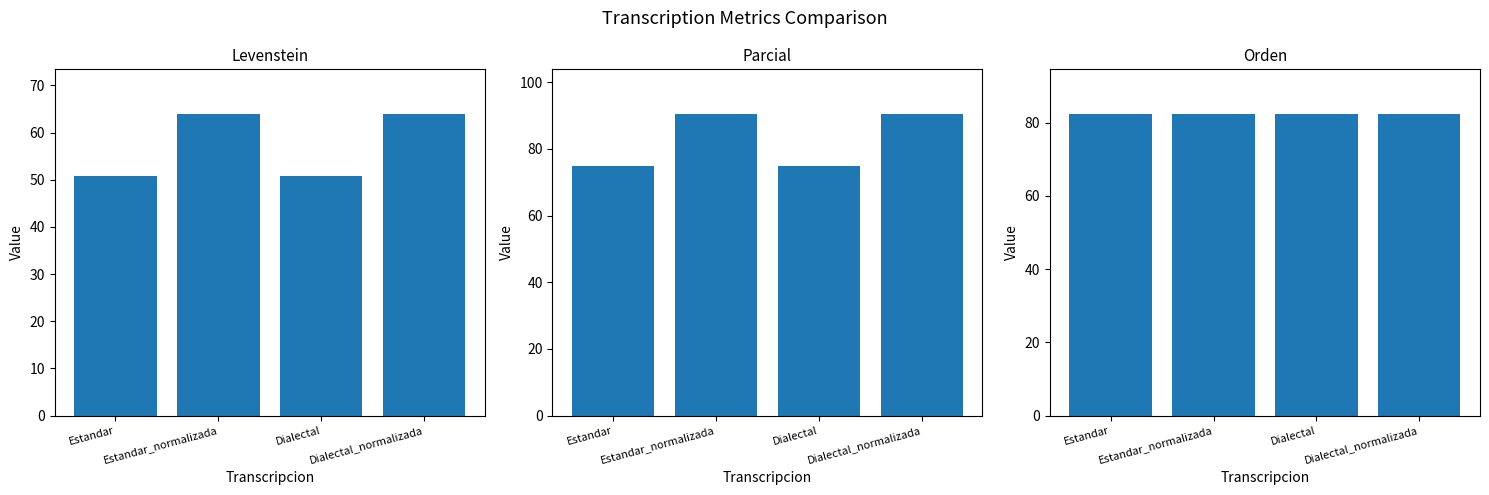

List the series in order of their peak value, lowest first.

Levenstein, Orden, Parcial